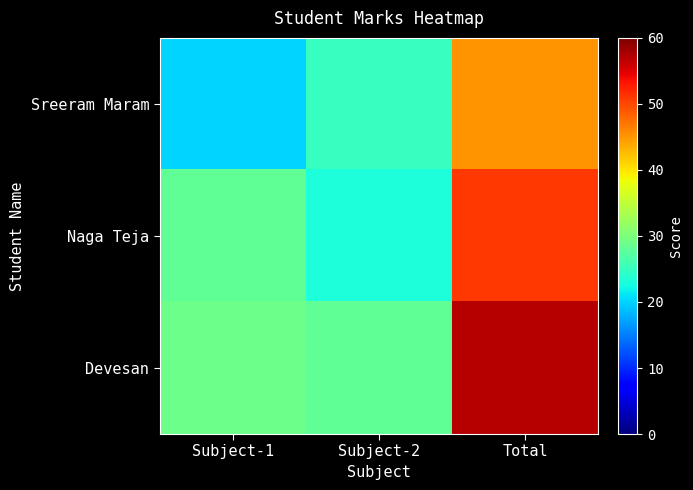

How many distinct data groups are displayed?

3